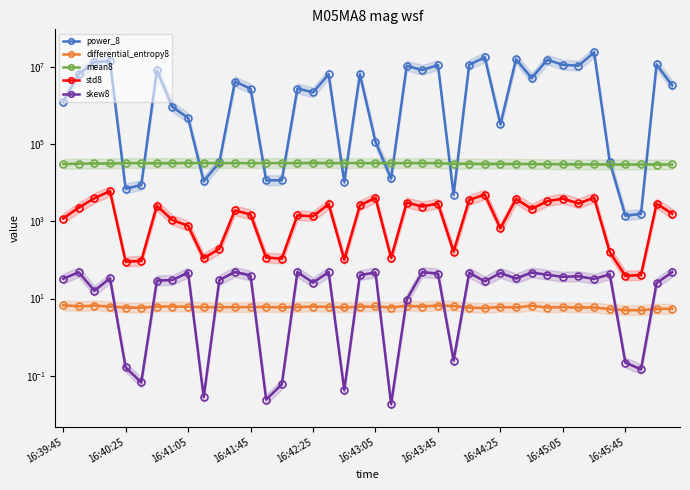

In differential_entropy8, how many points are lower than both neighbors (excluding endpoints)?

12